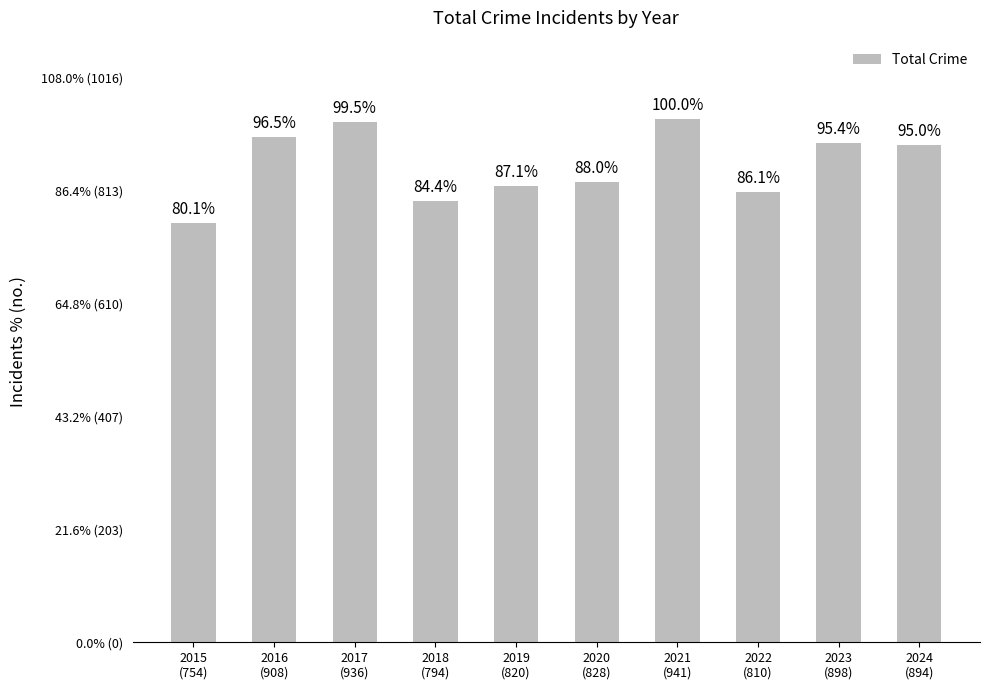

Which label corresponds to the largest value in the chart?

2021
(941)